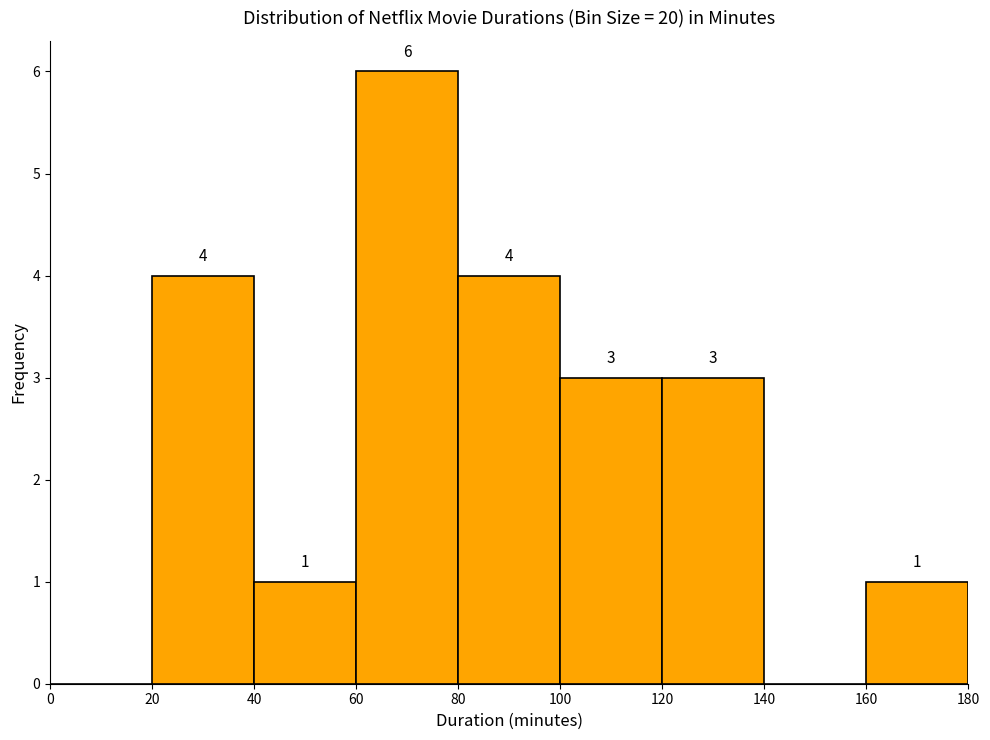

Over which range of the x-axis is the bar tallest?

60 to 80